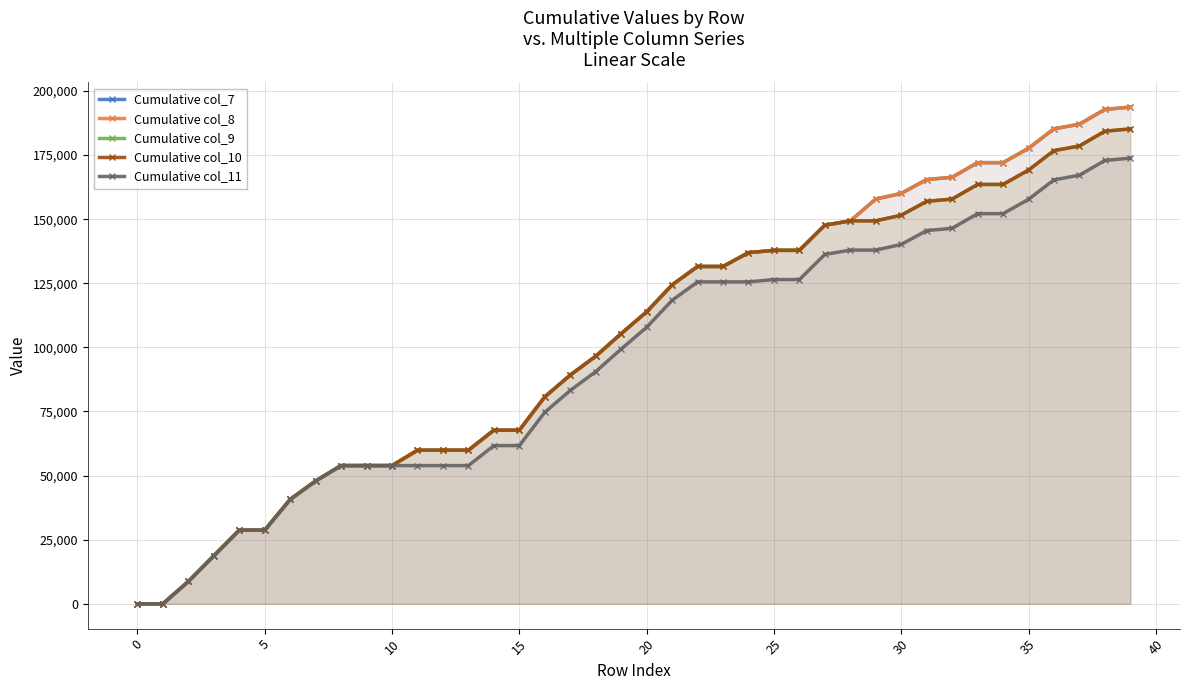

Between 11 and 26, which series saw the biggest shift?

Cumulative col_7